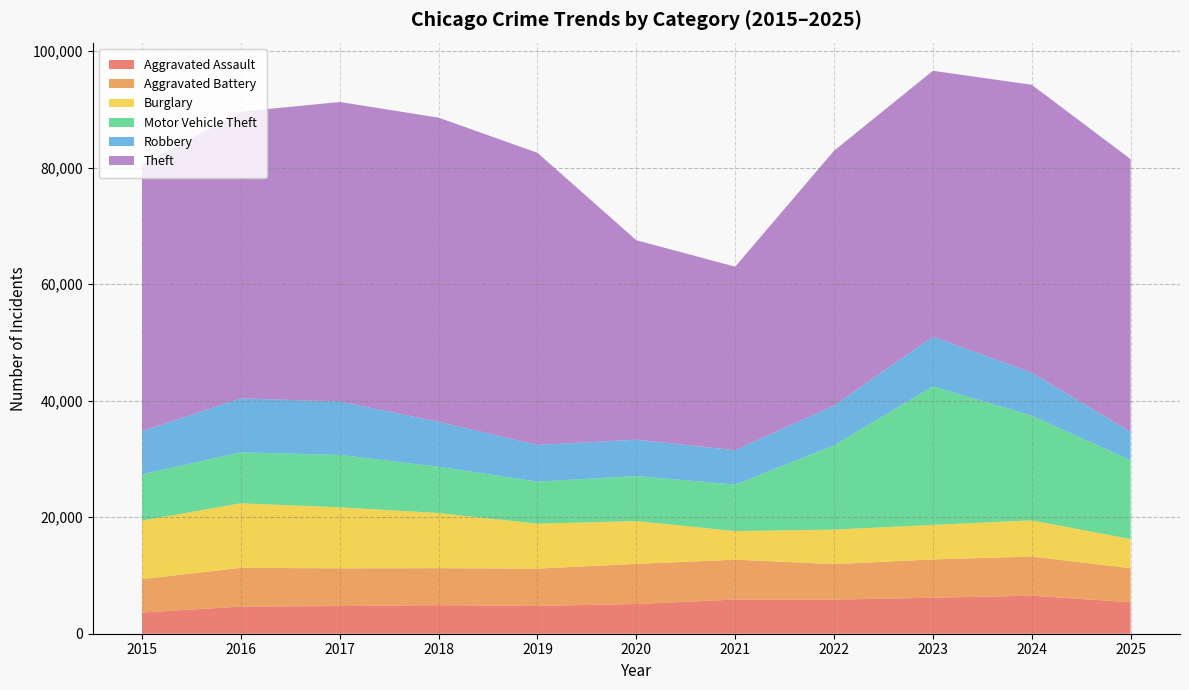

Reading left to right, extract all data points from this chart.

Aggravated Assault: 3641	4656	4747	4905	4763	5097	5868	5856	6178	6528	5399
Aggravated Battery: 5723	6652	6476	6340	6412	6885	6841	6089	6568	6713	5852
Burglary: 10056	11078	10468	9468	7711	7350	4899	5928	5922	6220	4985
Motor Vehicle Theft: 7944	8741	8990	7941	7220	7731	7985	14453	23776	17967	13543
Robbery: 7408	9259	9178	7709	6295	6234	5903	6838	8536	7384	4847
Theft: 45738	49207	51394	52201	50132	34231	31492	43718	45627	49393	46824